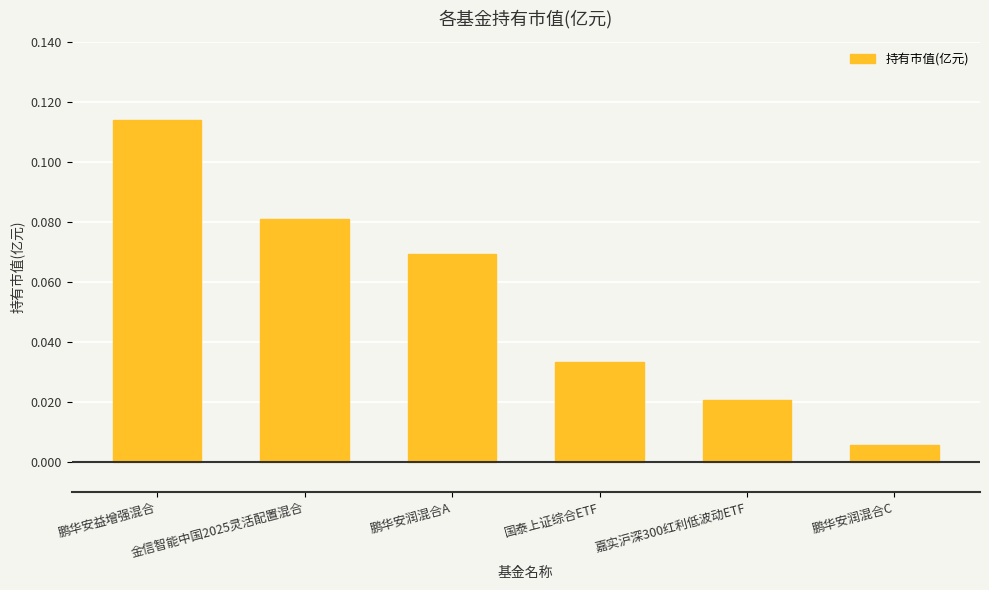

The value at 鹏华安益增强混合 is 0.2. True or false?

False